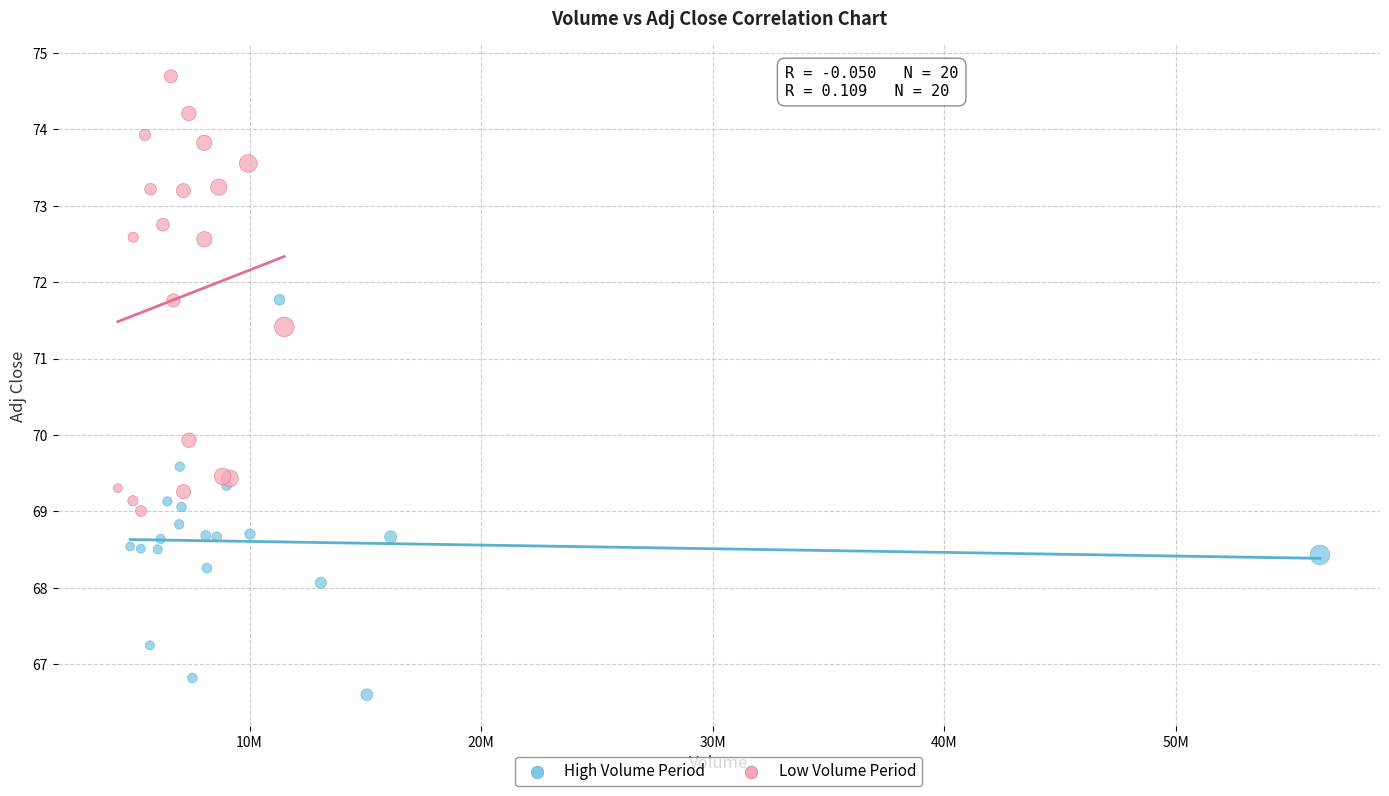

Which series reaches the minimum Y coordinate?

High Volume Period